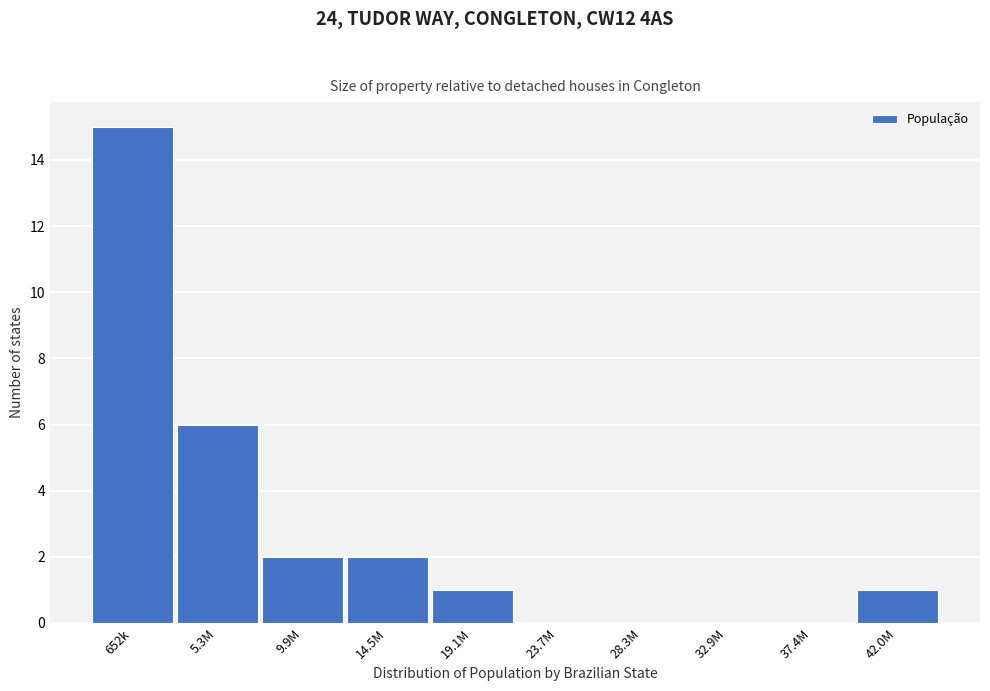

Reading left to right, list all the values displayed in this chart.

652k=15	5.3M=6	9.9M=2	14.5M=2	19.1M=1	23.7M=0	28.3M=0	32.9M=0	37.4M=0	42.0M=1